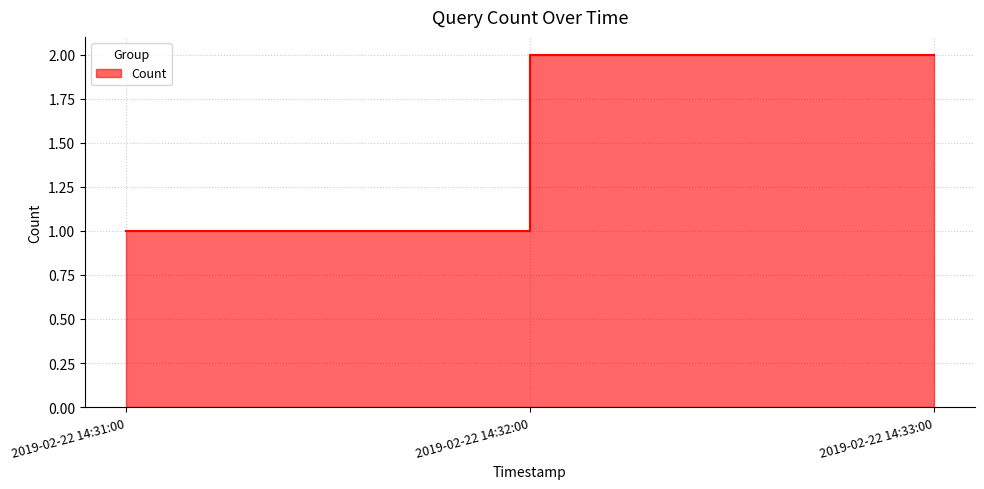

What is the sum of the values at 2019-02-22 14:31:00 and 2019-02-22 14:33:00?

3